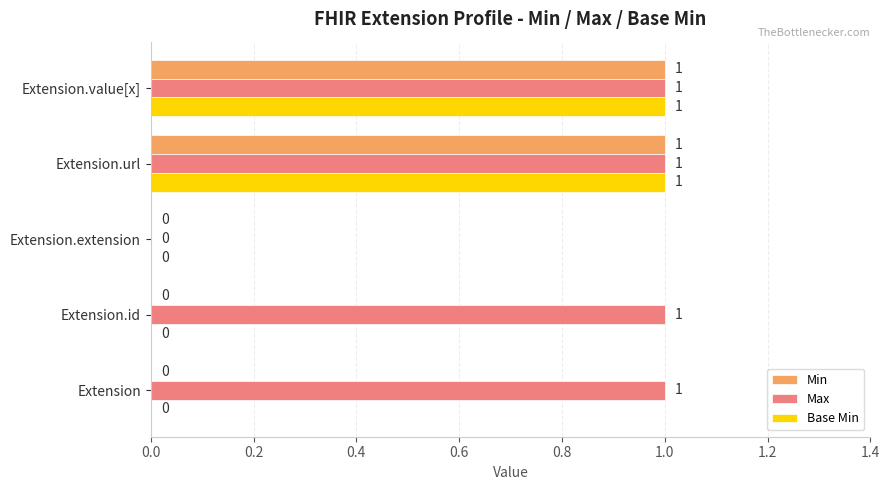

Which series has the largest total across all categories?

Max